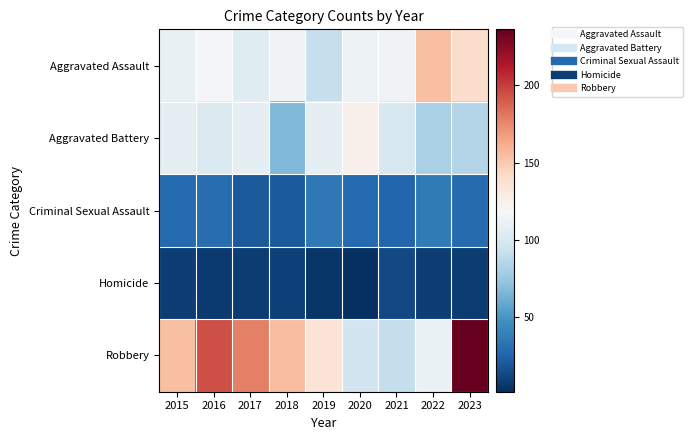

What is the spread (max minus min) of values at 2018?

145